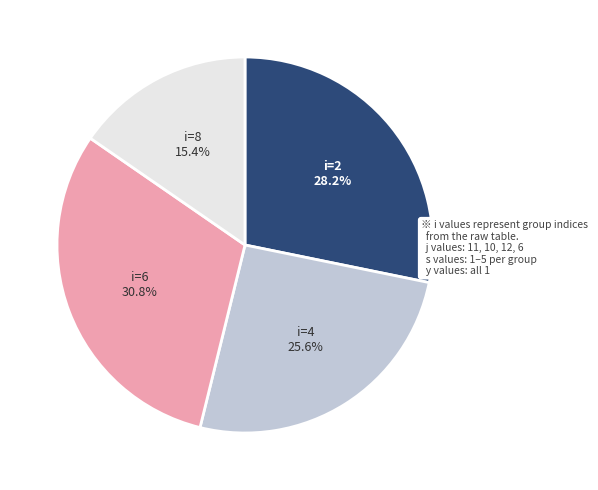

Is there any slice that represents more than half of the pie?

No